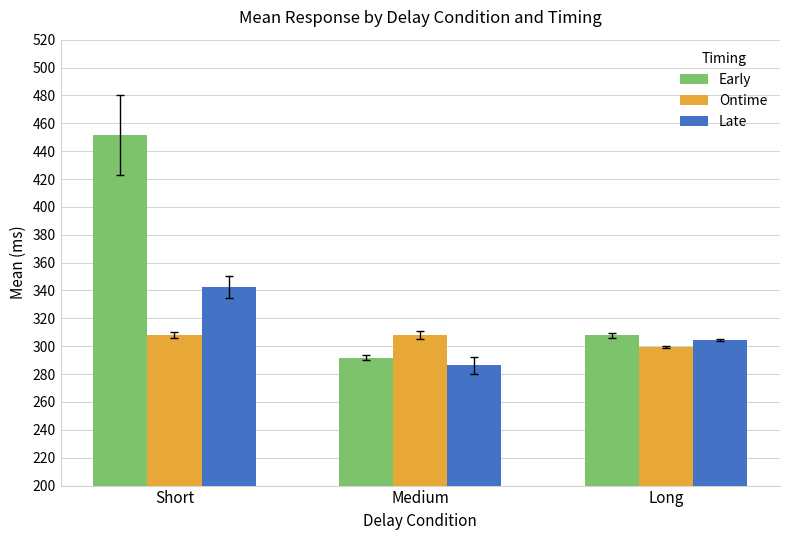

Is it true that Early equals 488.6 at Medium?

False